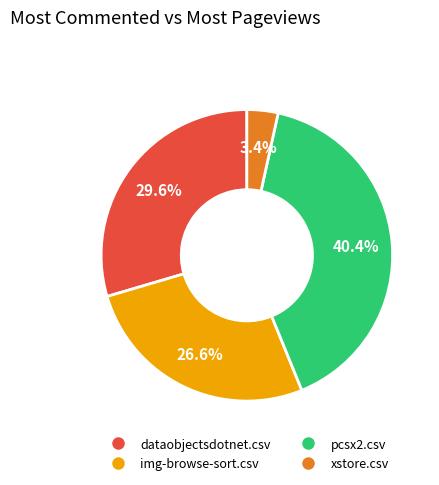

True or false: dataobjectsdotnet.csv accounts for 42% of the total.

False